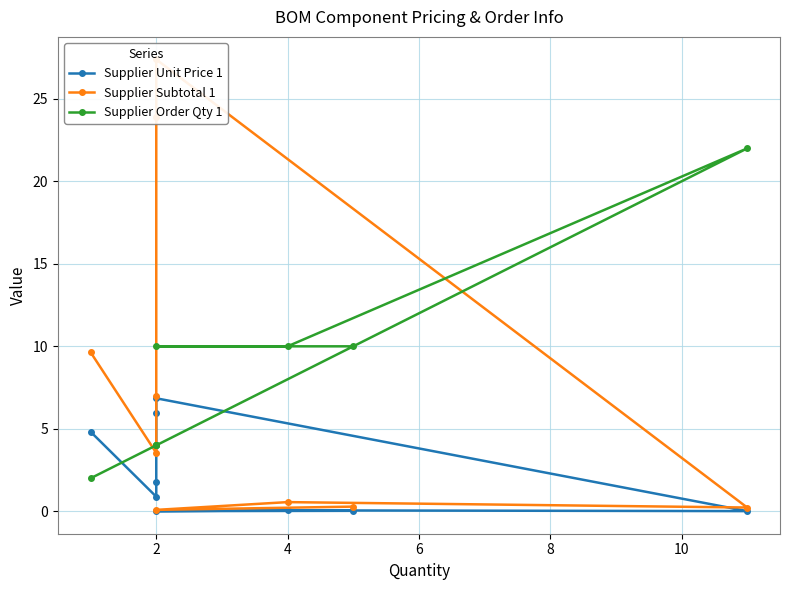

How many data points in Supplier Order Qty 1 are less than 4?

1